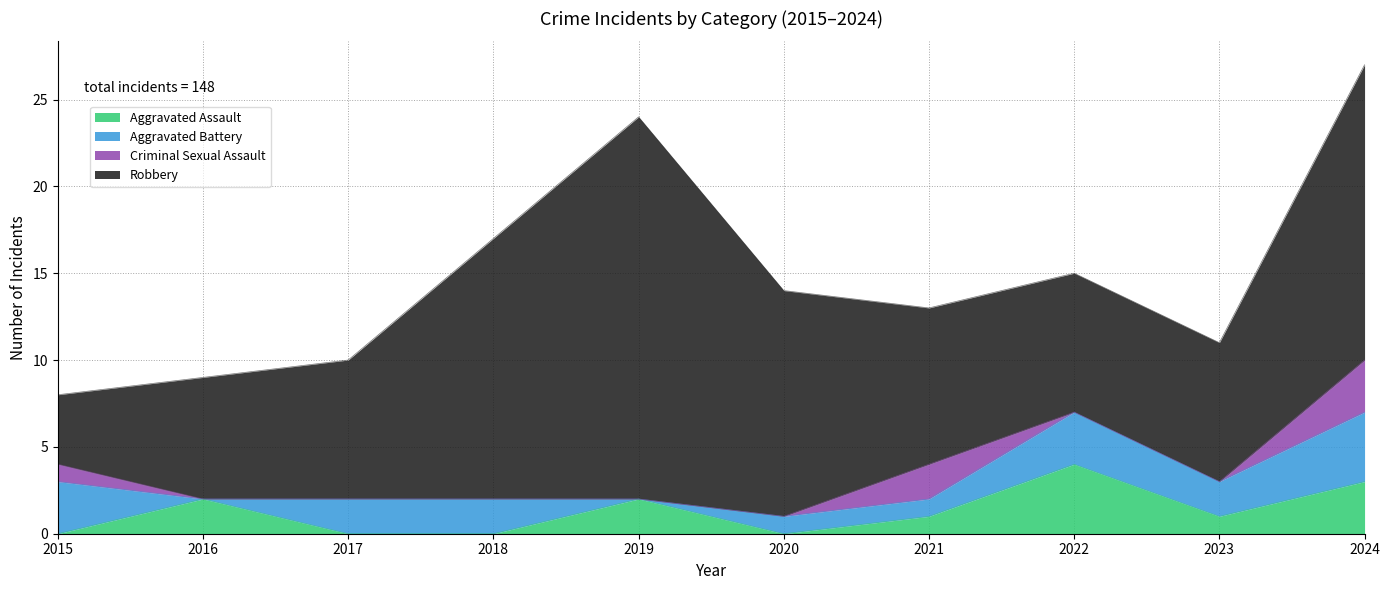

Rank the categories by Criminal Sexual Assault value from lowest to highest.

2016, 2017, 2018, 2019, 2020, 2022, 2023, 2015, 2021, 2024